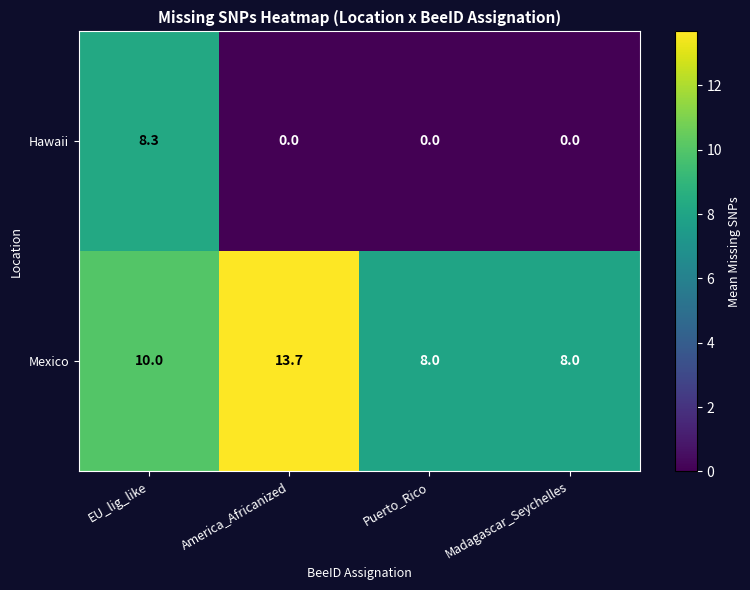

Reading right to left, what are all the values shown in this chart?

Hawaii: 0.0	0.0	0.0	8.3
Mexico: 8.0	8.0	13.7	10.0